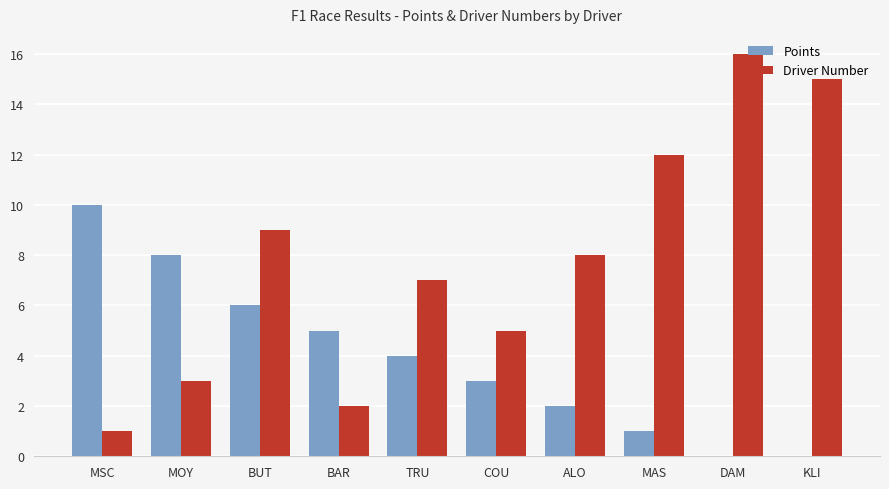

Which series changed the most between MSC and DAM?

Driver Number